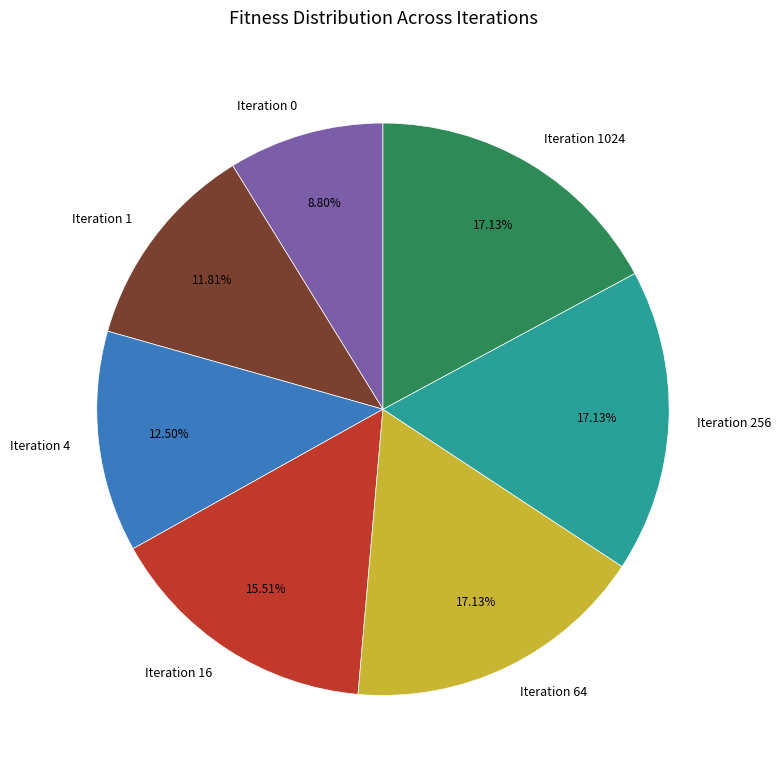

What is the ratio of the value at Iteration 4 to the value at Iteration 0?

1.4